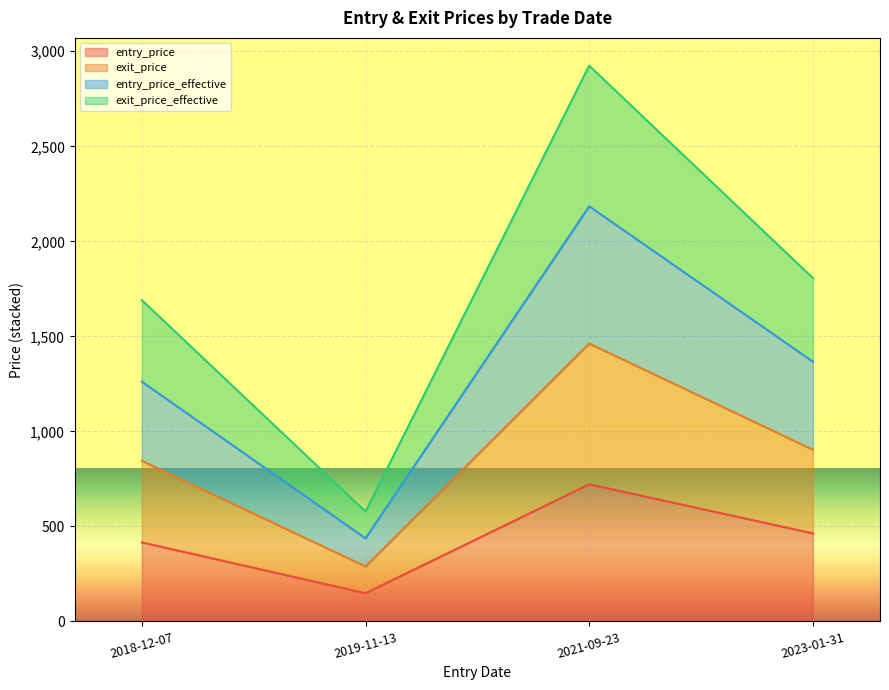

What is the value of the exit_price_effective point at the 2nd from the left?

578.1